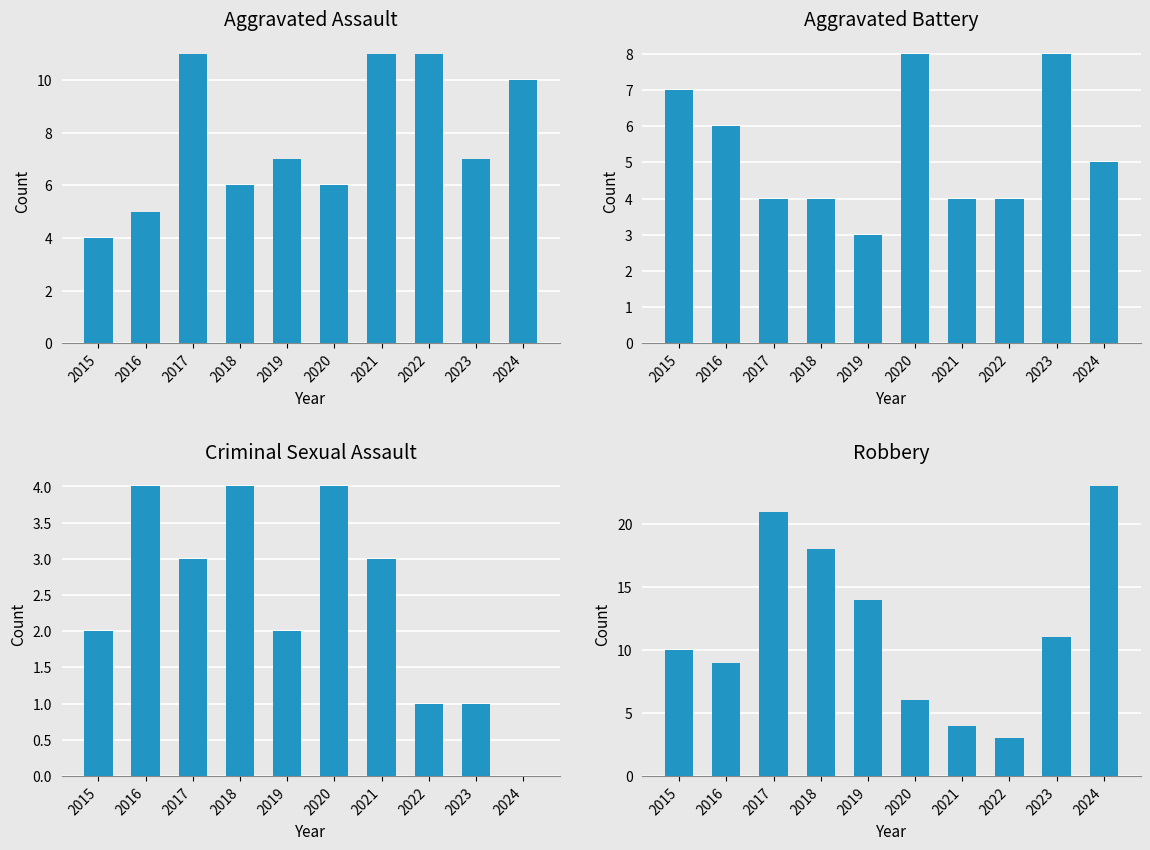

How many bars are there in total?

40